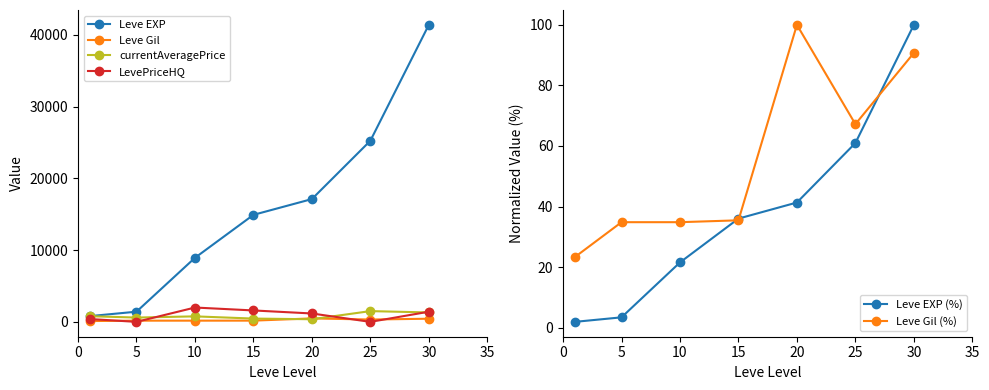

What is the total value across all series at 30?

44769.7